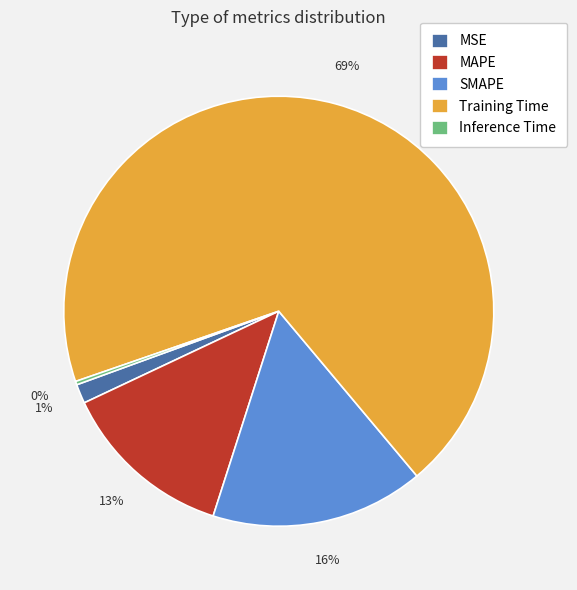

What is the majority slice?

Training Time